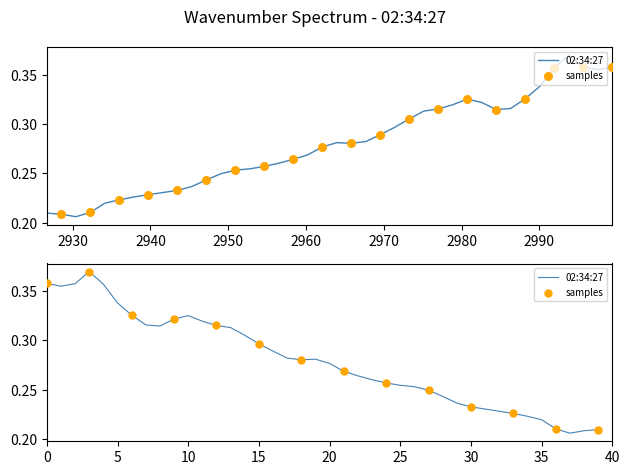

At how many categories does at least one series exceed 0?

40